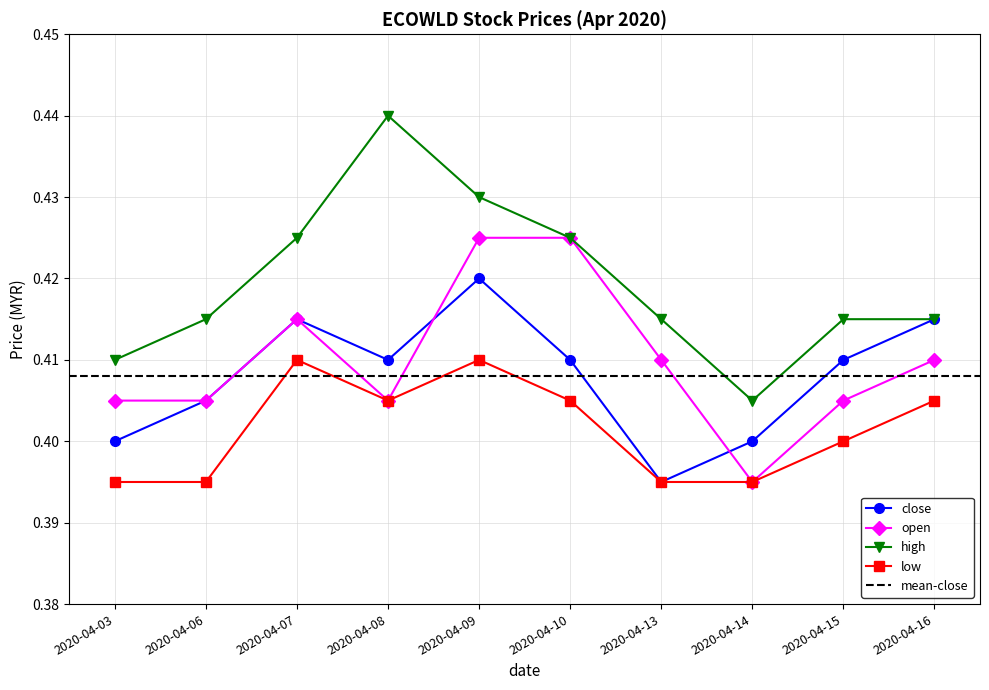

The close series shows 0.4 at 2020-04-03. True or false?

True